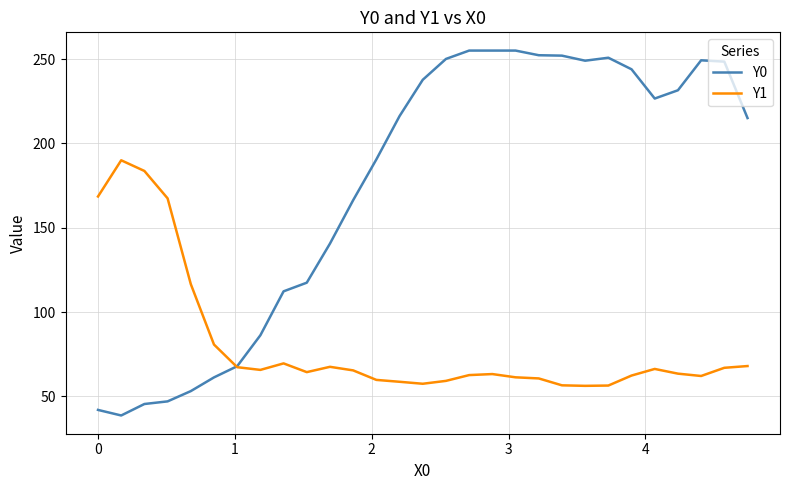

At how many categories does at least one series exceed 202?

16